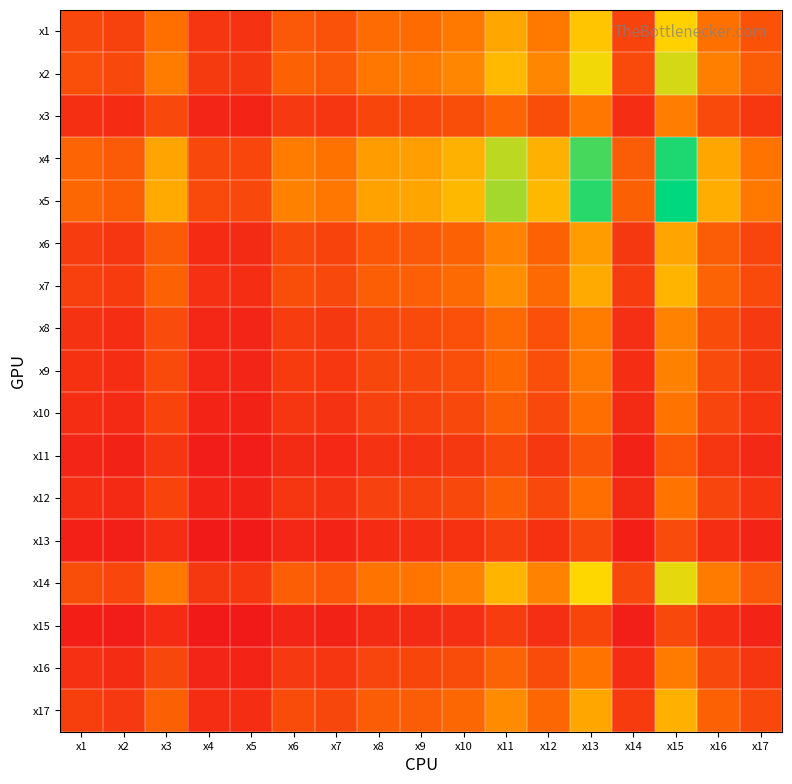

What is the total value across all series at x3?

22.1